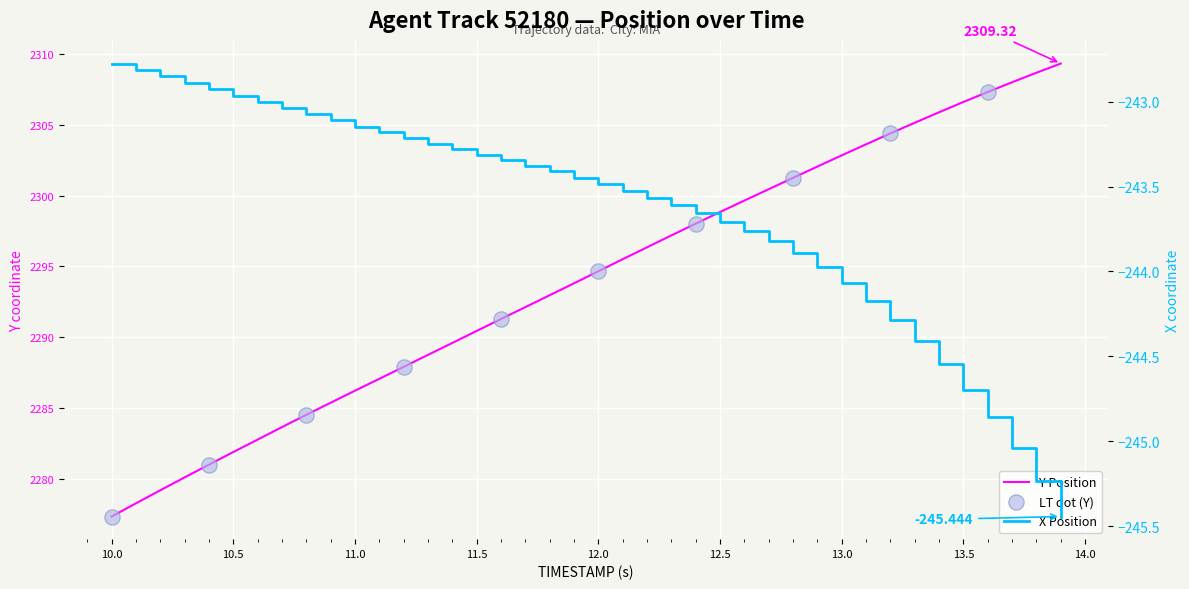

Which series has the largest total across all categories?

Y